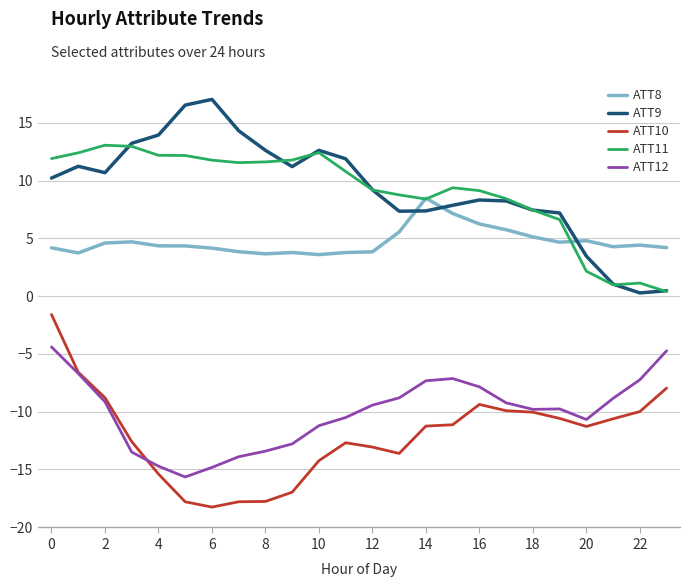

In ATT9, how many points are higher than both neighbors (excluding endpoints)?

4